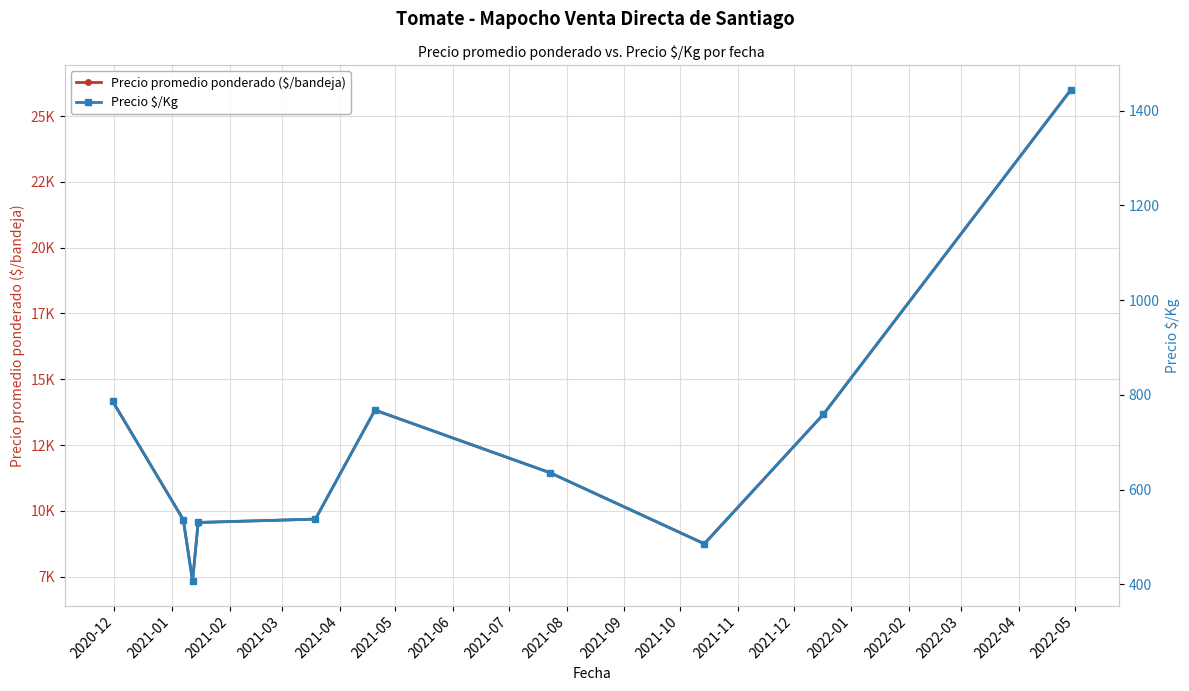

In Precio promedio ponderado ($/bandeja), how many points are higher than both neighbors (excluding endpoints)?

1